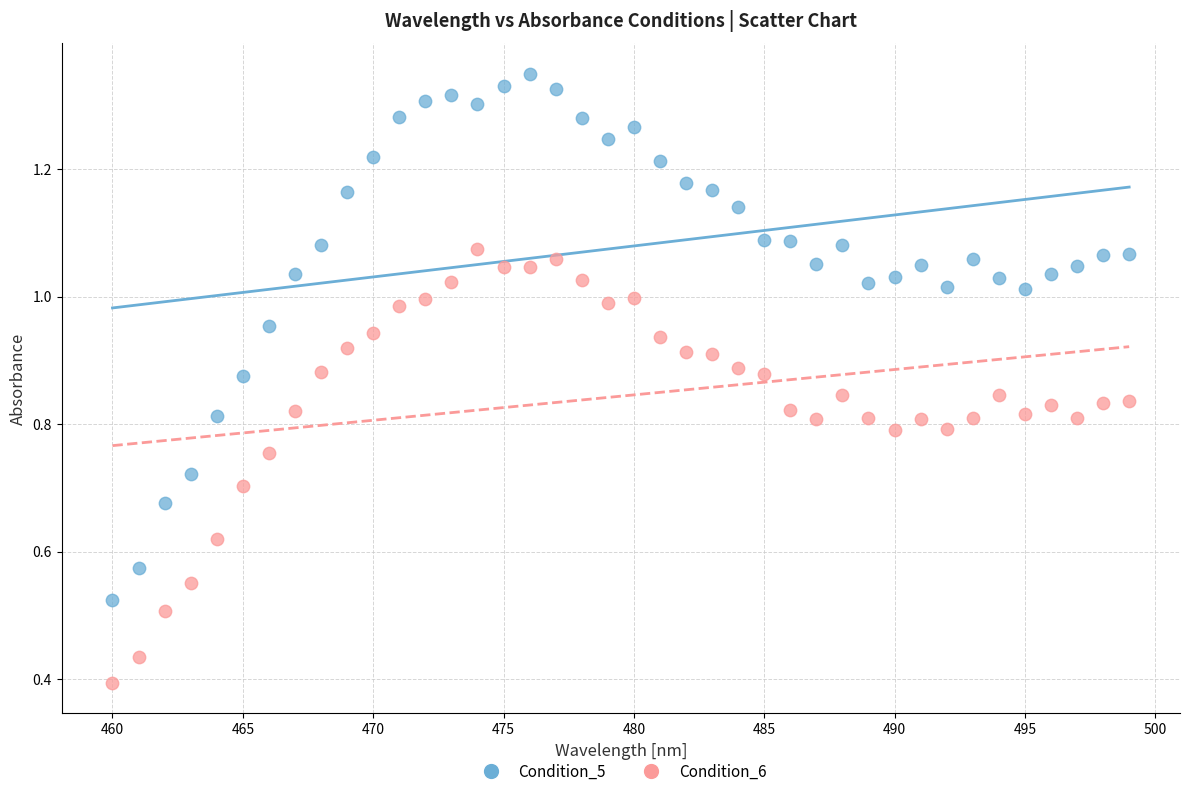

Which series contains the highest Y value?

Condition_5